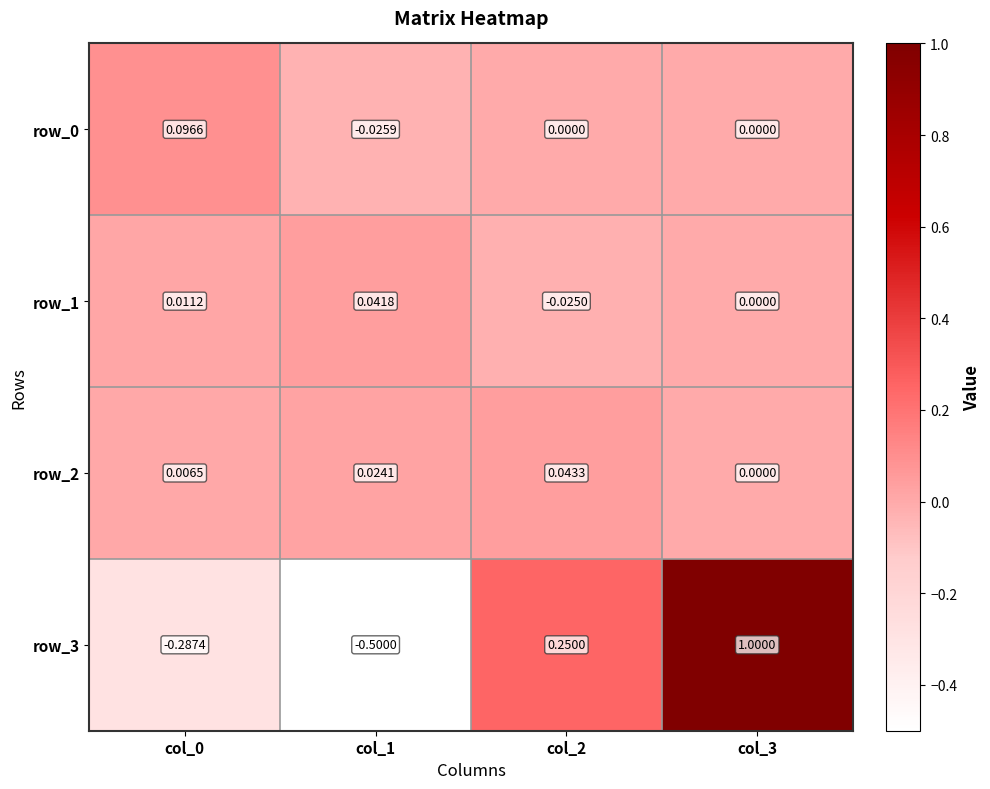

Is the value of row_1 at col_1 greater than the value of row_3 at col_3?

No